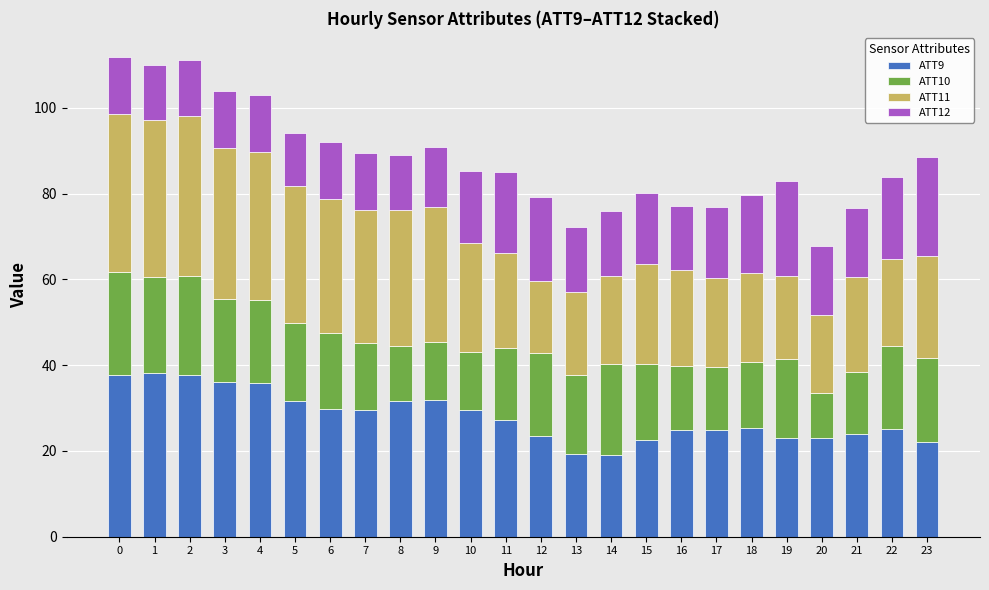

What is the difference between the ATT9 values at 2 and 19?

14.8